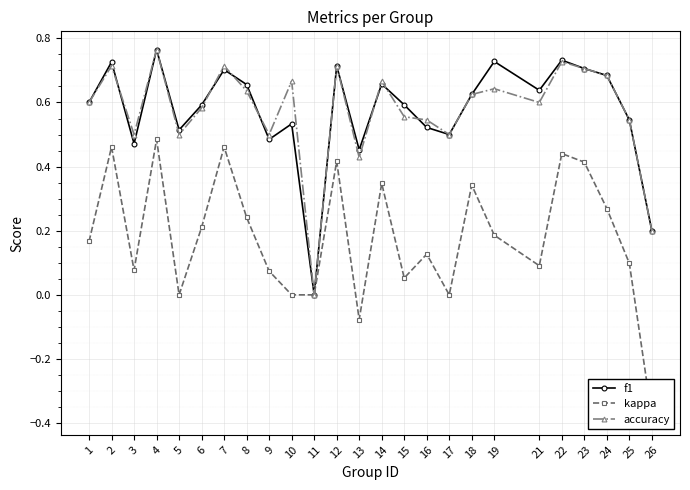

At which category is the sum across all series the highest?

4